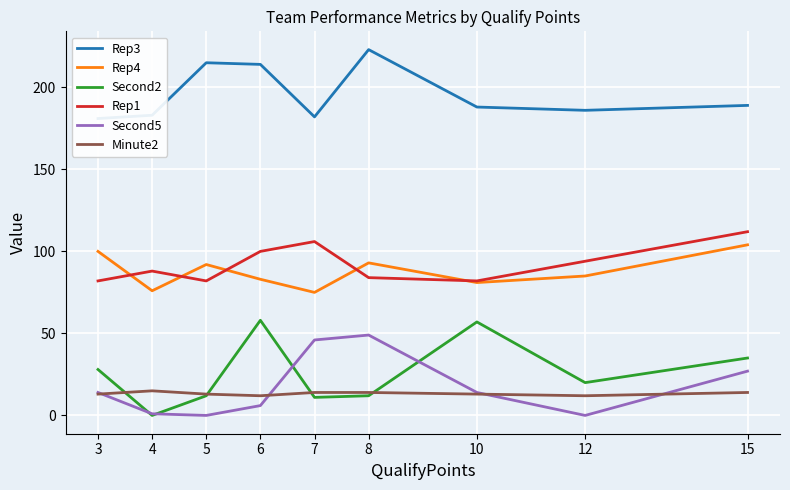

The value of Second5 at 5 is 0. True or false?

True